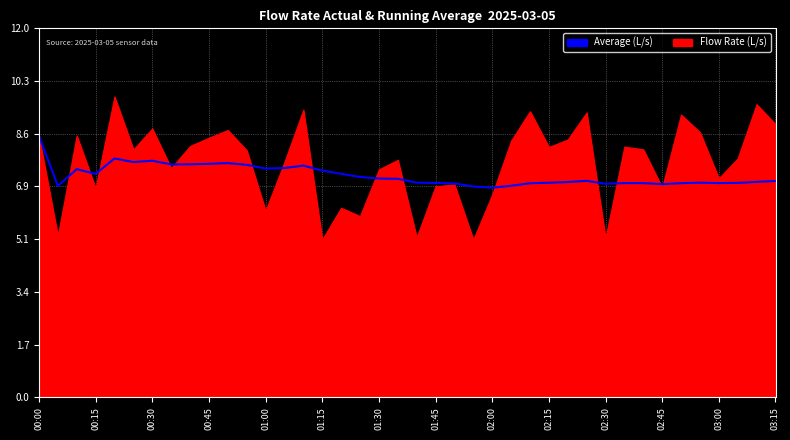

Which has a higher value, 16 or 23?

16